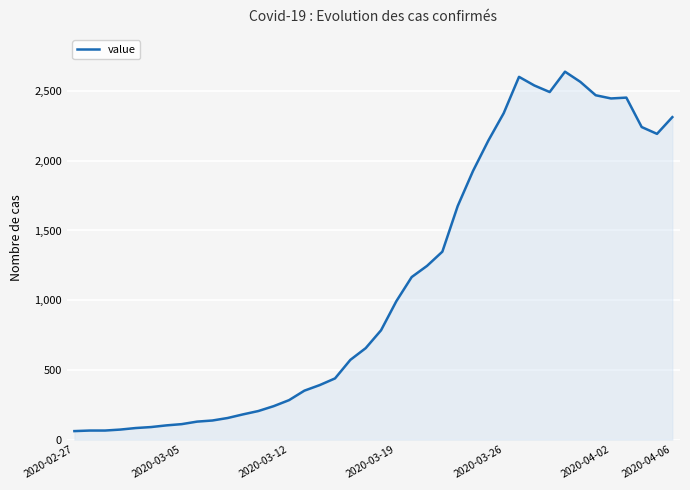

What is the average value?

1124